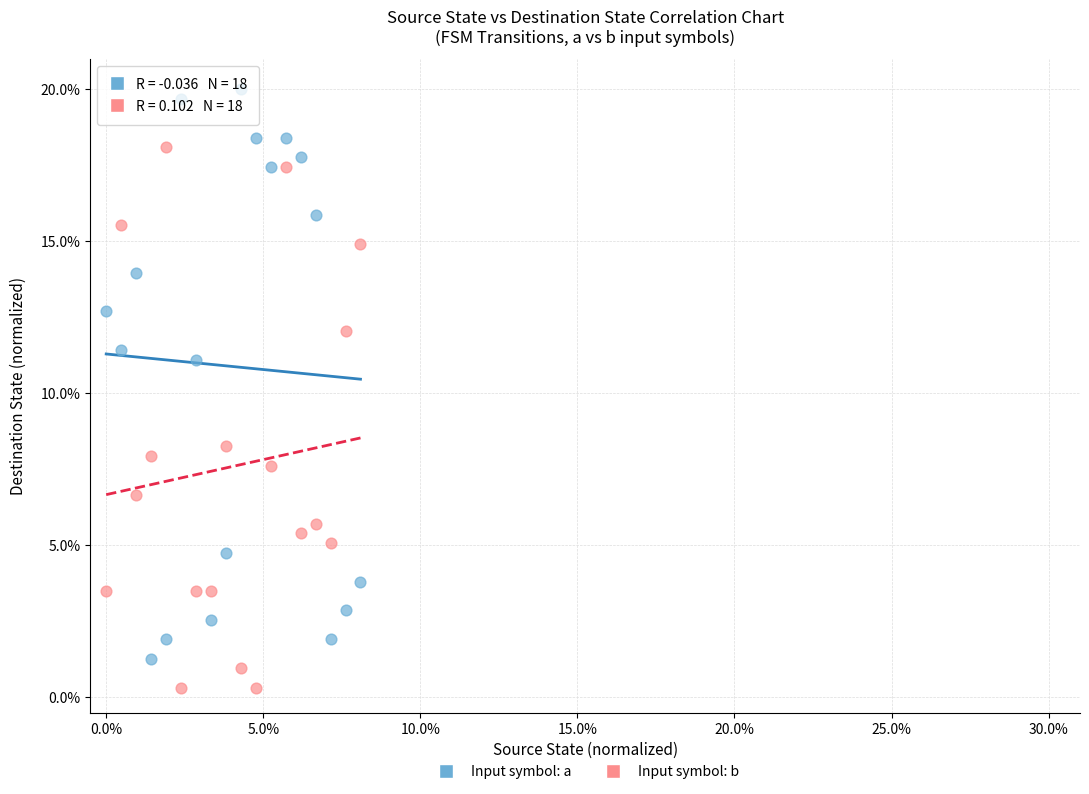

Which series reaches the maximum Y coordinate?

Input symbol: a